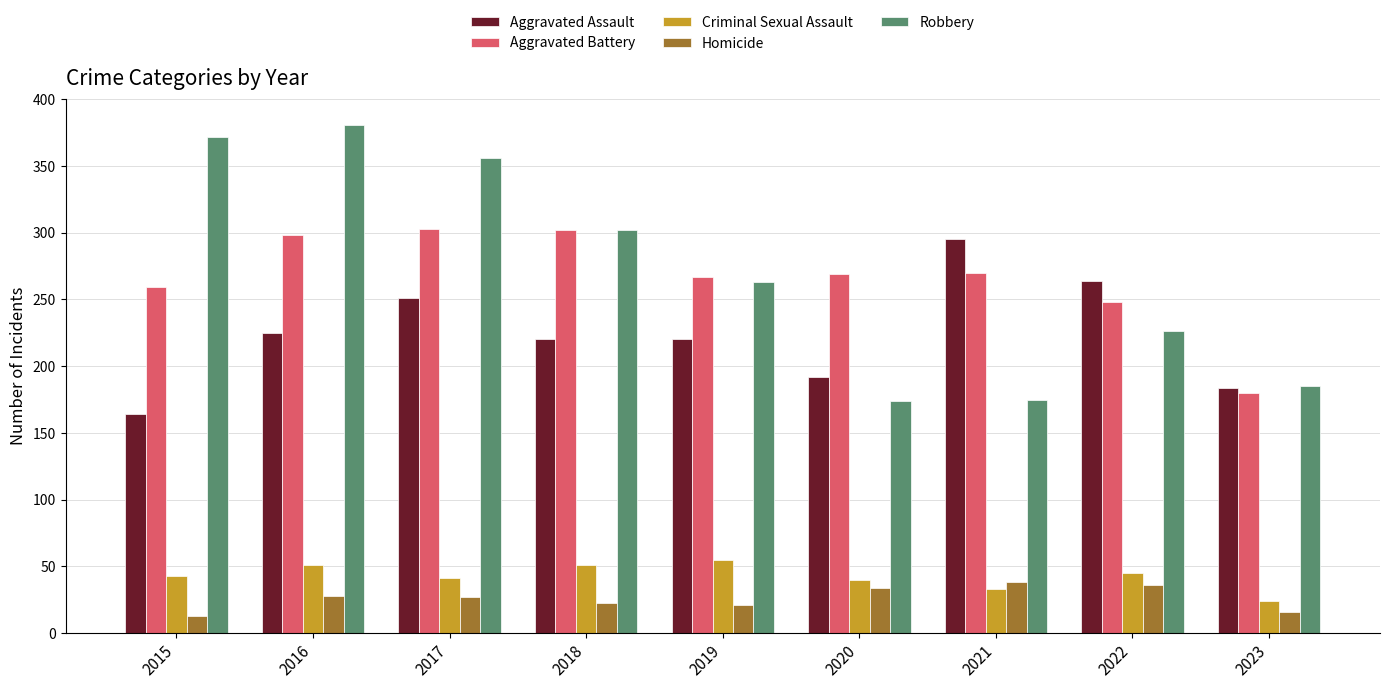

True or false: Criminal Sexual Assault has a value of 41 at 2017.

True